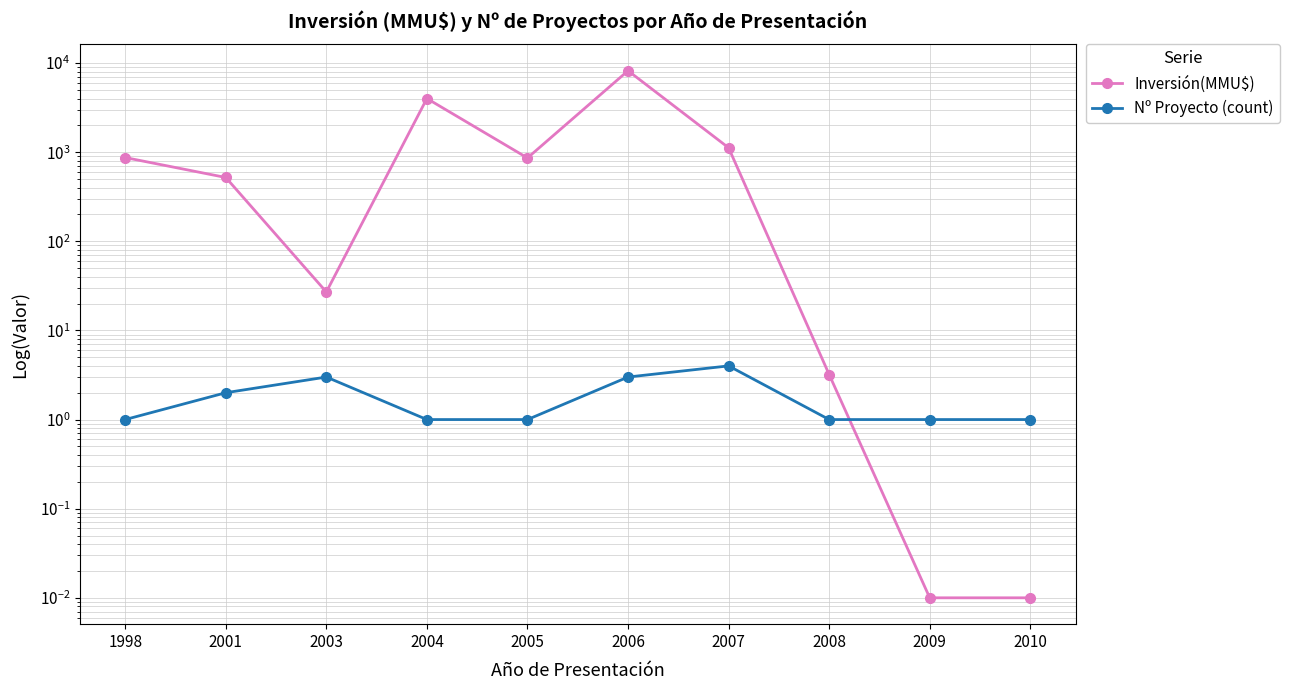

How many lines are shown in the chart?

2